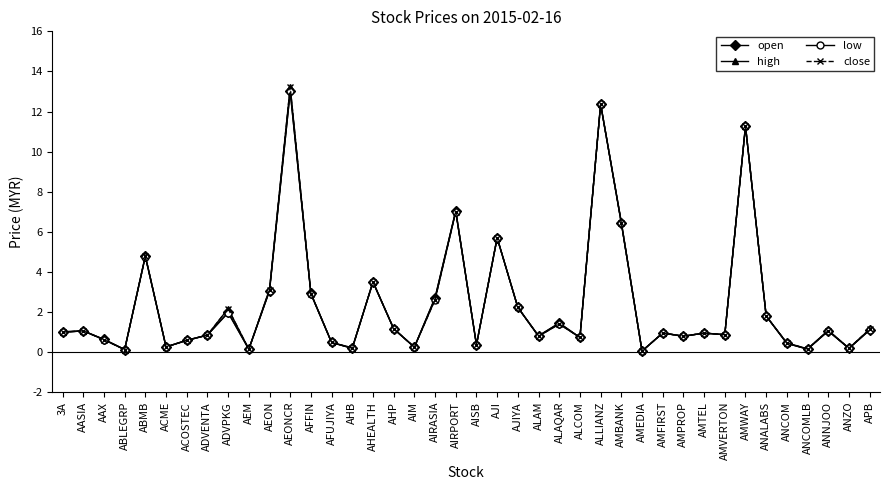

Where is the first local minimum for open?

ABLEGRP